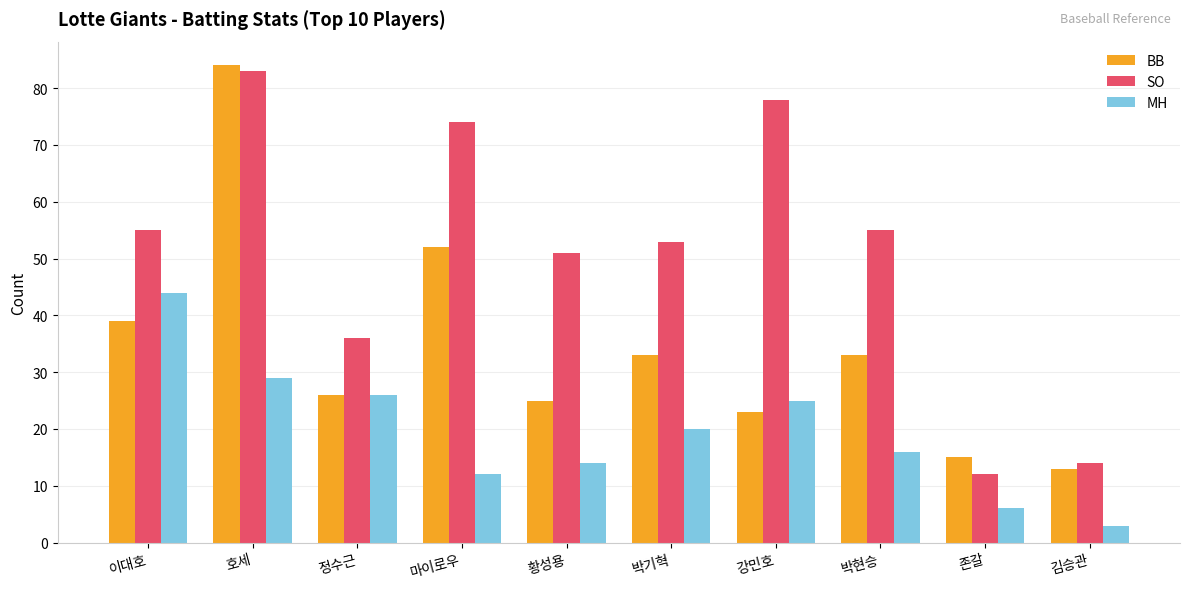

List the labels in order of MH value, largest first.

이대호, 호세, 정수근, 강민호, 박기혁, 박현승, 황성용, 마이로우, 존갈, 김승관